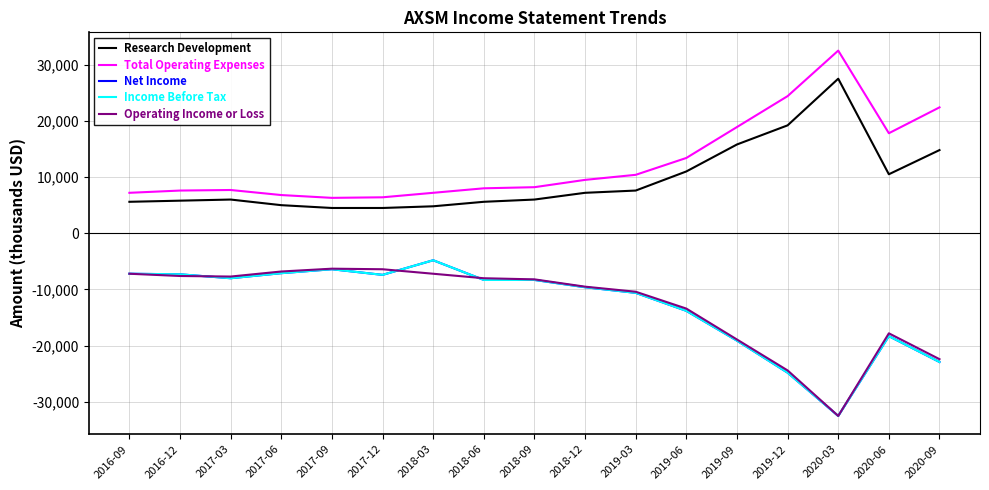

Where is Income Before Tax nearest to the value -18650?

2020-06